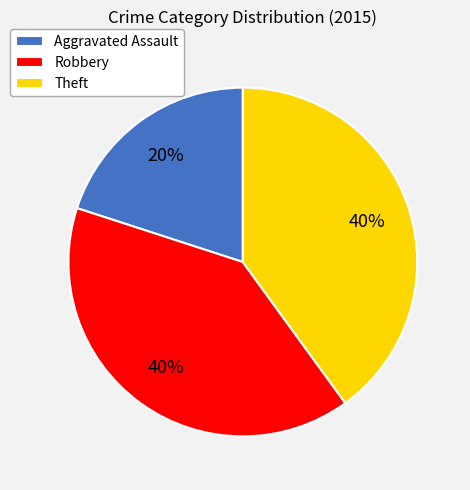

To the nearest percent, what is the difference between the Aggravated Assault and Robbery slice percentages?

20%